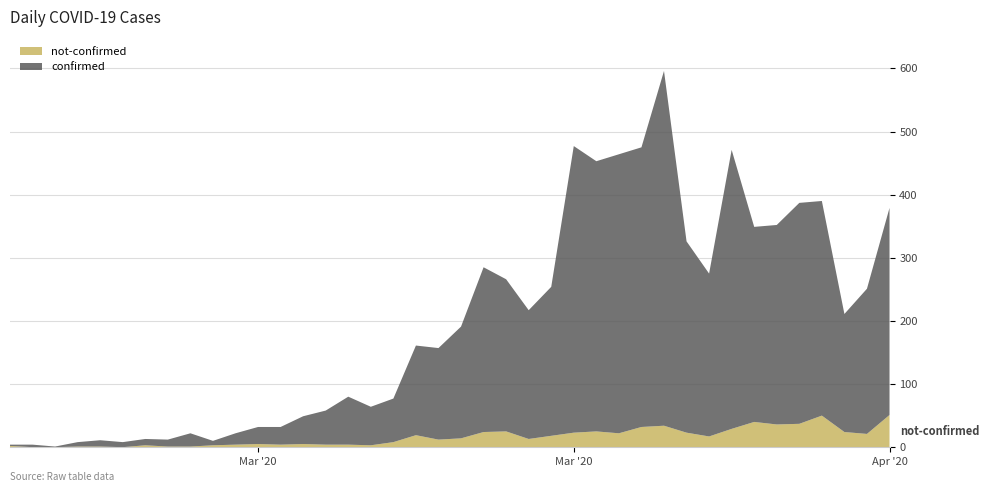

Reading right to left, extract all data points from this chart.

confirmed: 328	230	187	340	350	316	309	442	258	303	562	443	442	428	454	236	204	241	261	177	145	142	69	61	76	54	44	28	27	18	7	21	11	10	8	10	7	1	4	2
not-confirmed: 51	21	24	50	37	36	40	29	17	23	34	32	22	25	23	18	13	25	24	14	12	19	8	3	4	4	5	4	5	4	3	1	1	3	0	1	1	0	0	2